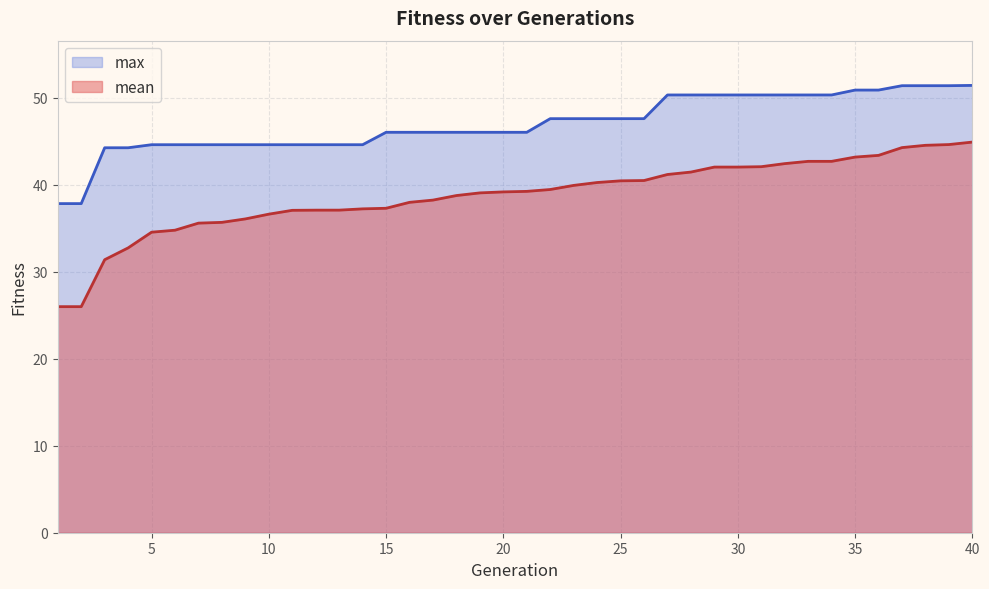

True or false: max and mean intersect in this chart.

False